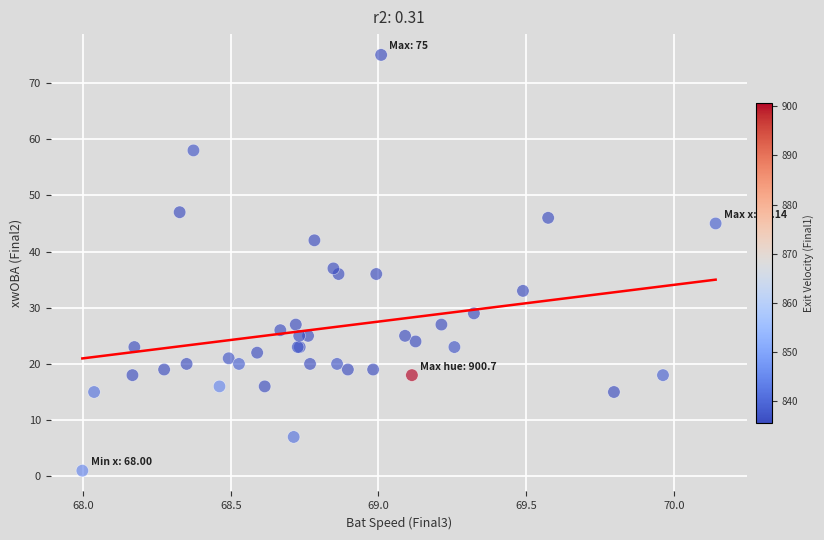

What Y value in the scatter plot is closest to 38?

37